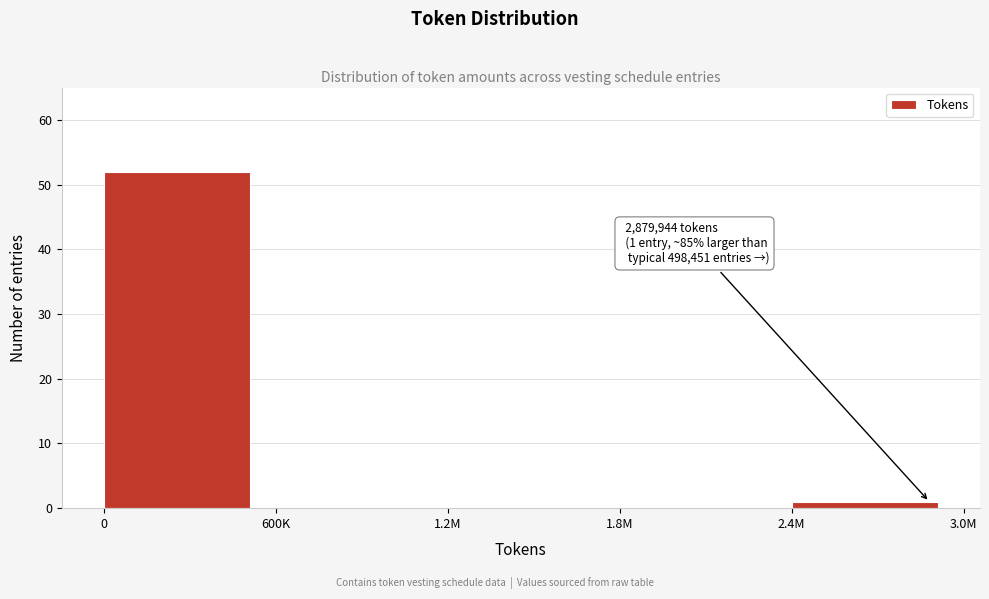

Reading left to right, what are all the values shown in this chart?

0=52	600K=0	1.2M=0	1.8M=0	2.4M=1